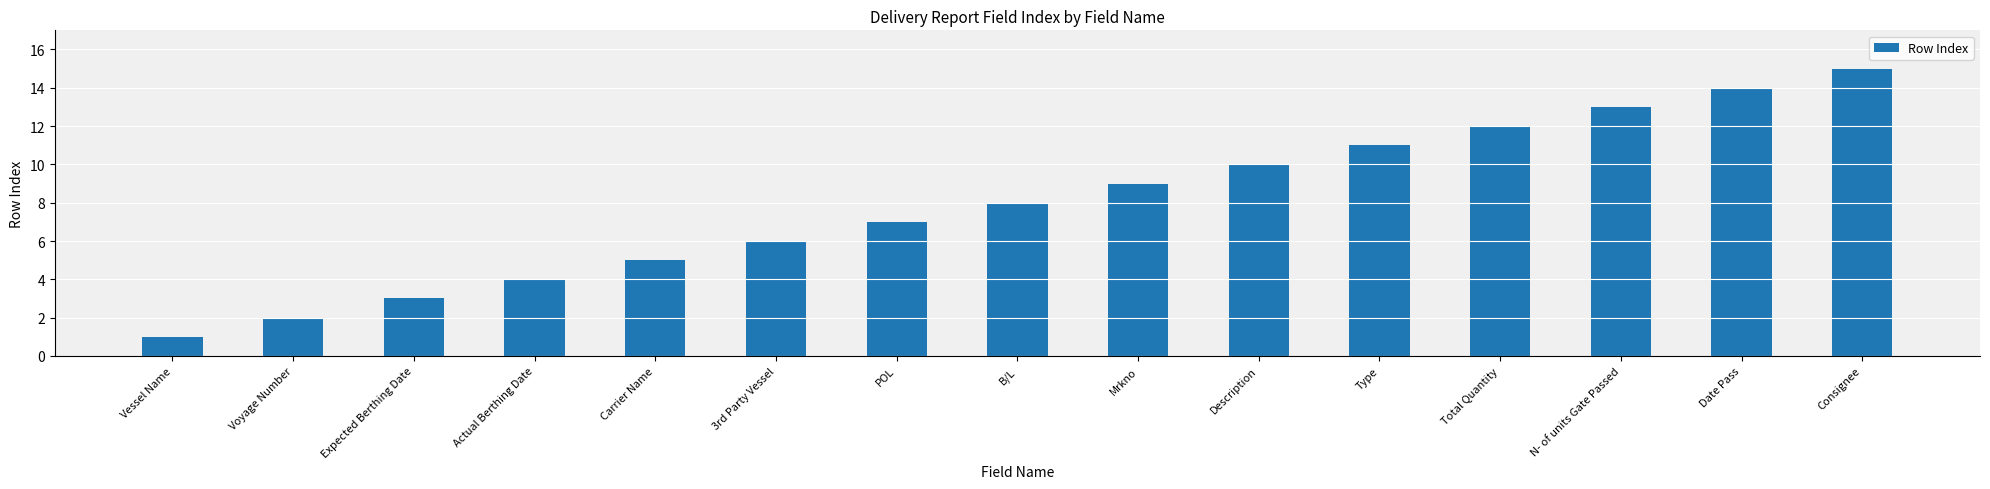

Are the bars horizontal?

No